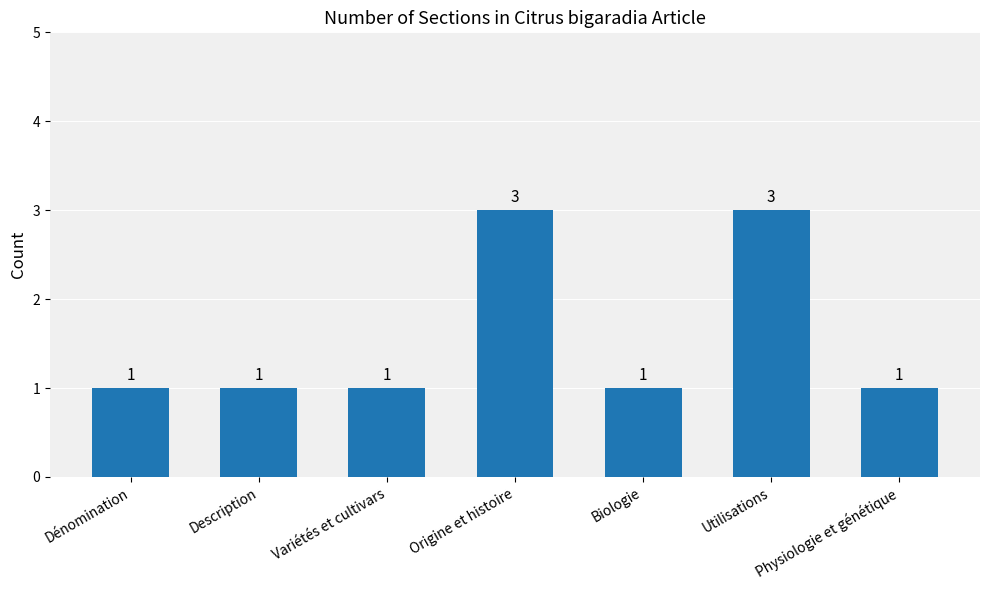

How many series are shown in this chart?

1